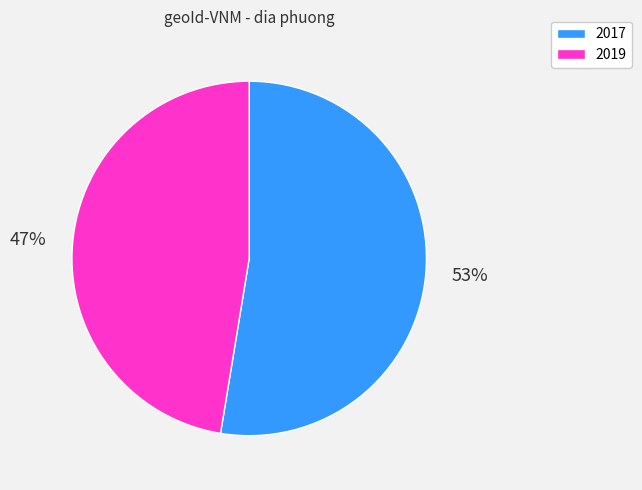

What is the largest slice in the pie chart?

2017